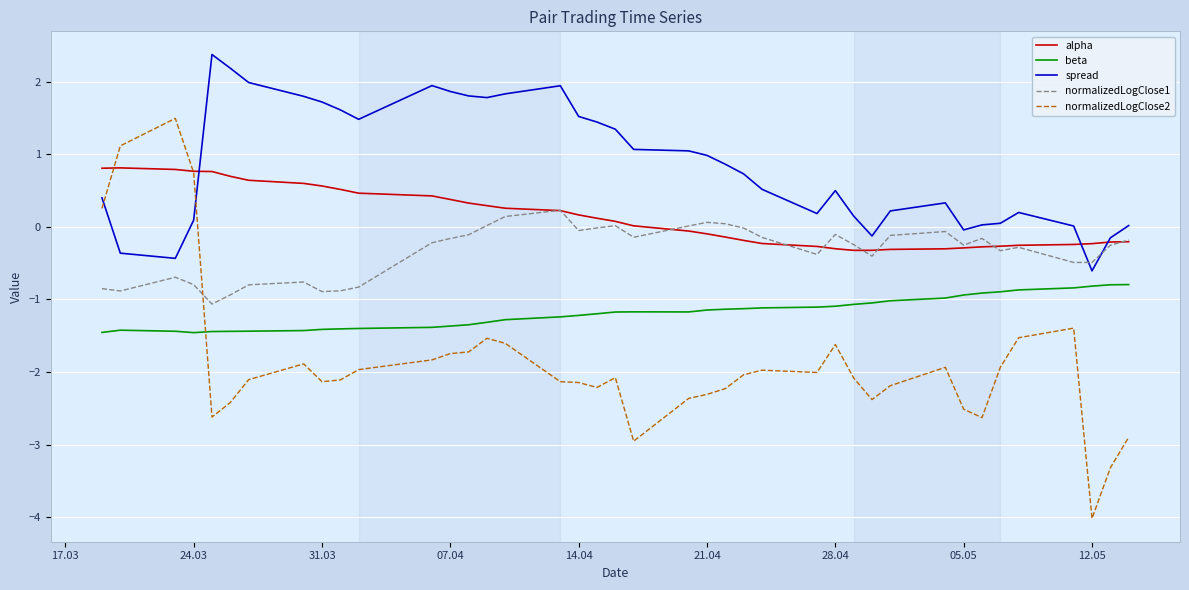

What is the highest value of the normalizedLogClose1 series?

0.2